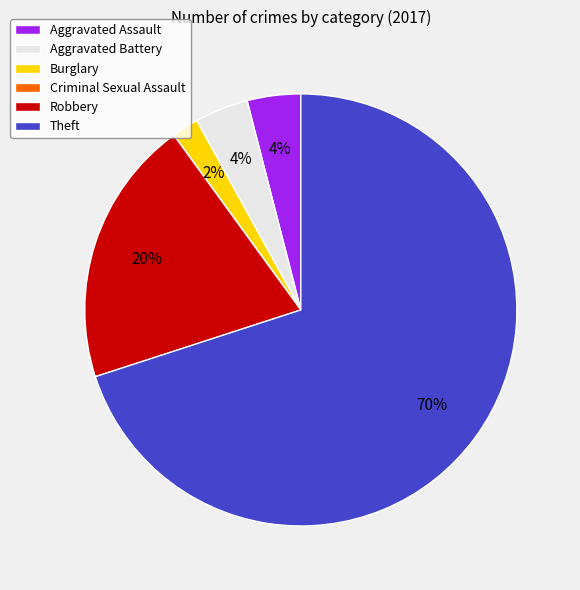

Which category has the biggest portion of the pie?

Theft